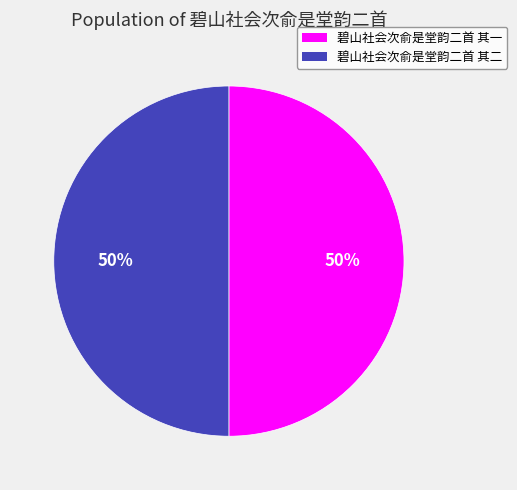

Is it true that 碧山社会次俞是堂韵二首 其一 is 43% of the pie?

False